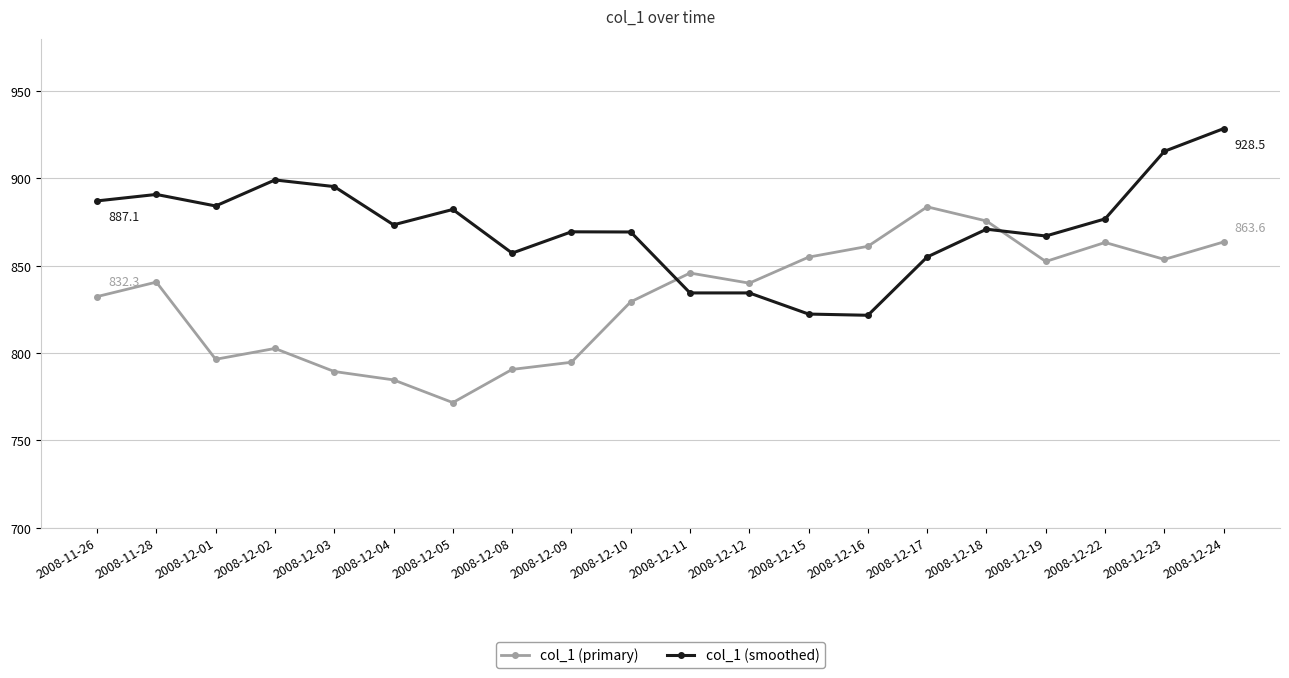

What is the label of the 14th point from the right?

2008-12-05